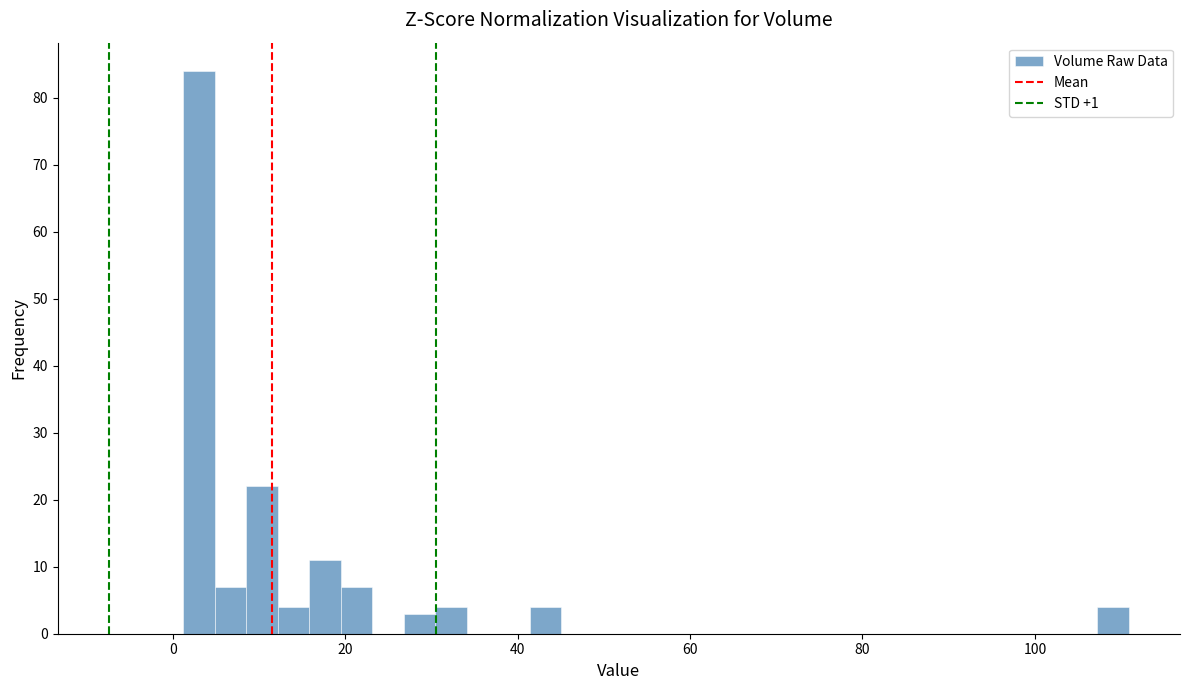

Around what value on the x-axis is the tallest bar? Give the approximate position of its centre, as read against the axis.

4